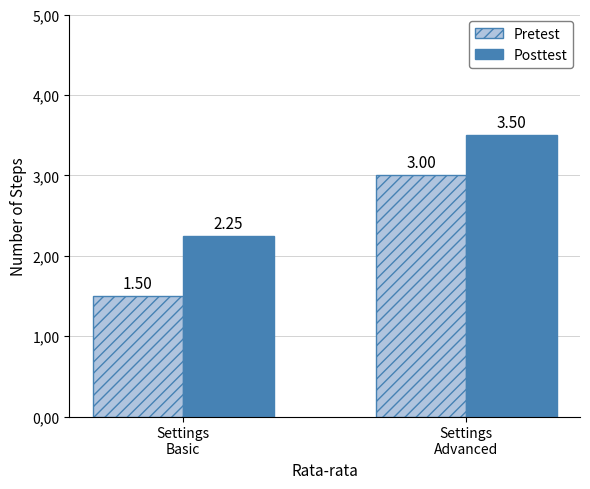

Does the chart contain any negative values?

No